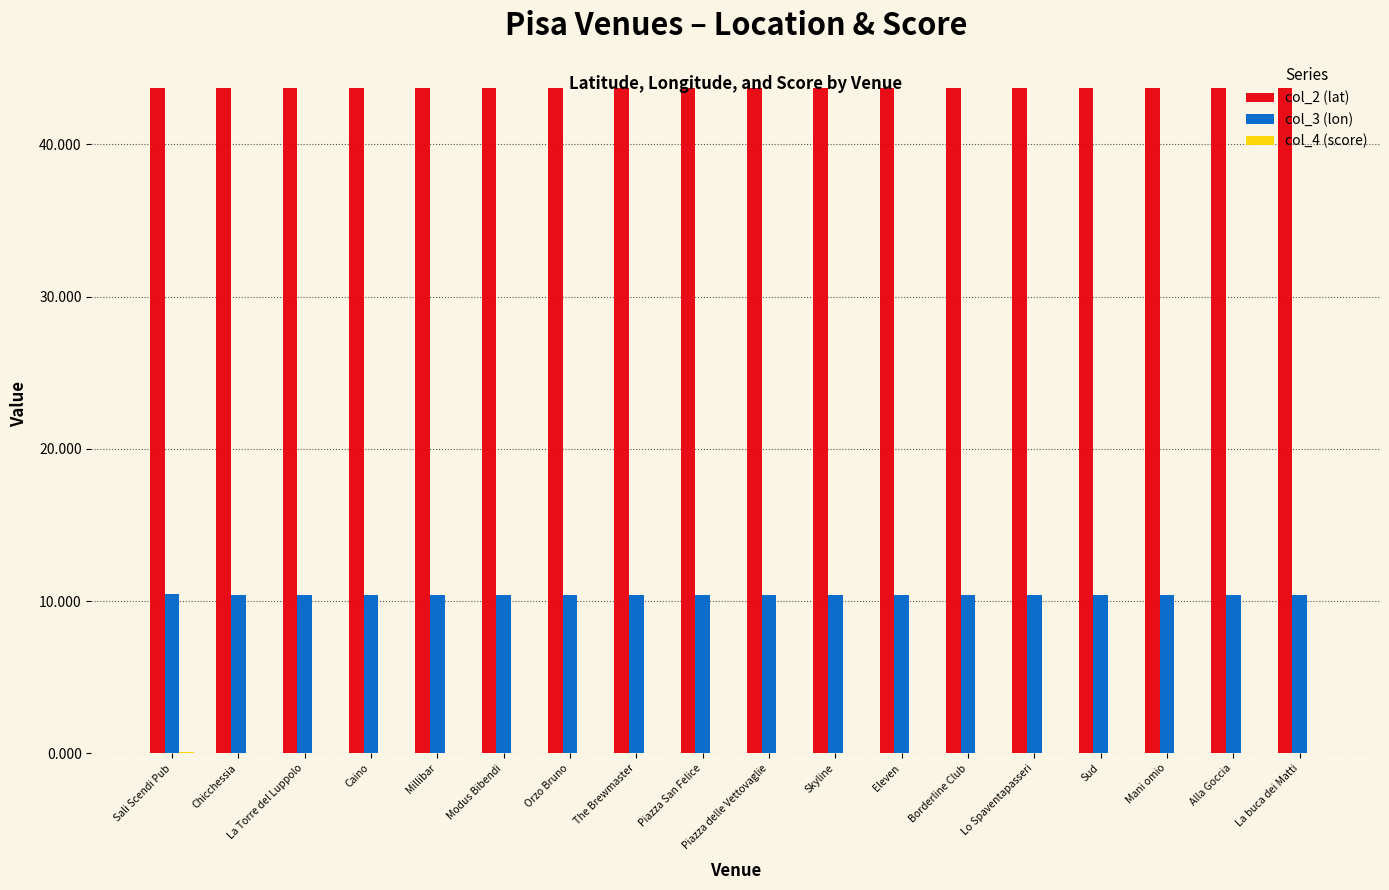

Read the col_2 (lat) value at Borderline Club.

43.7